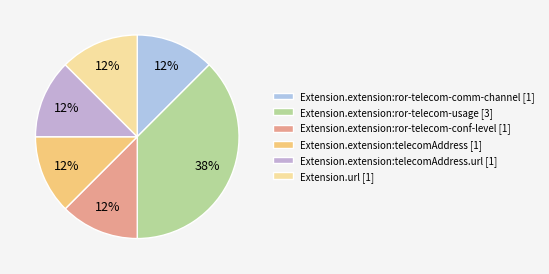

Which category has the biggest portion of the pie?

Extension.extension:ror-telecom-usage [3]